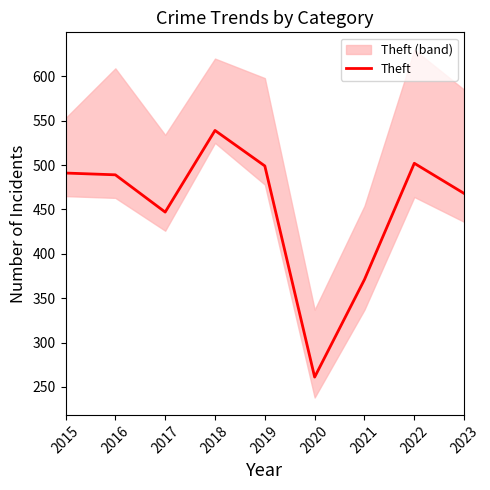

The chart shows a value of 491 at 2015. True or false?

True